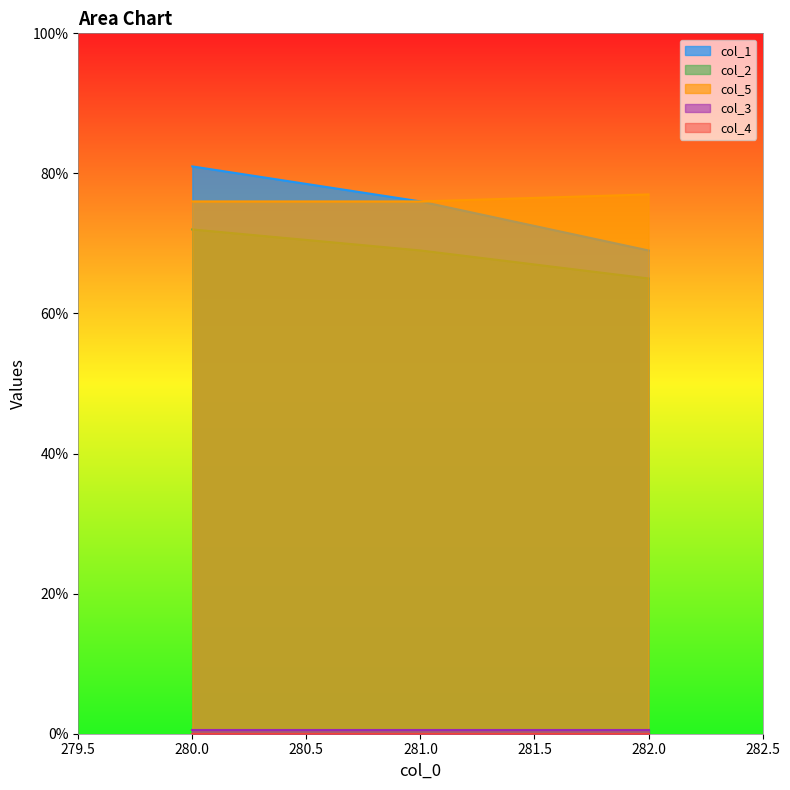

Is it true that col_5 equals 77 at 282.0?

True